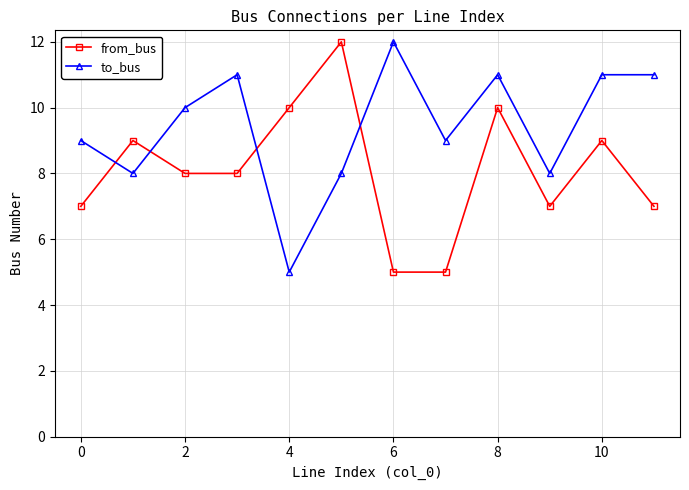

How many intersections are there between to_bus and from_bus?

4